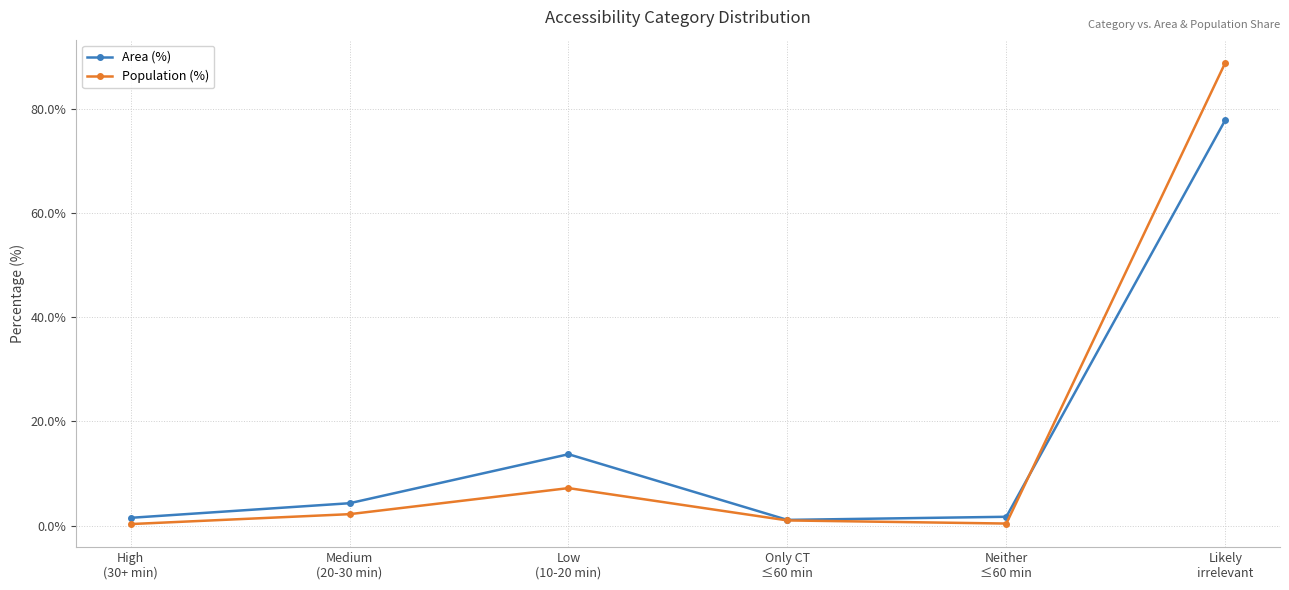

True or false: Population (%) has more than 0 points higher than both neighbors.

True